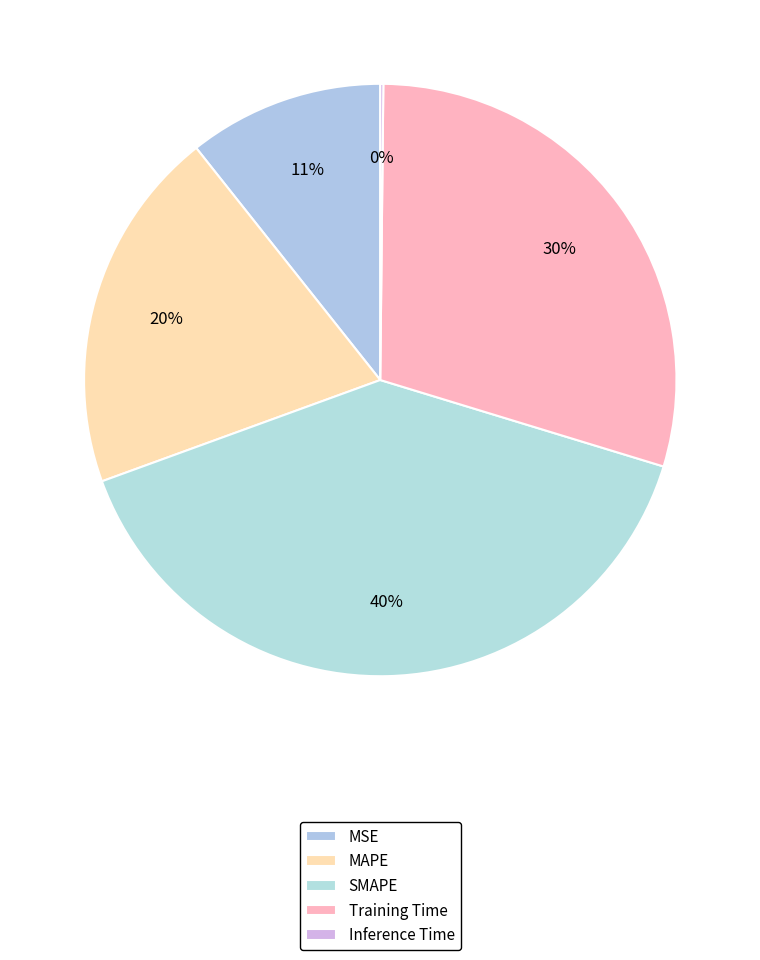

Do SMAPE and Inference Time together represent more than half of the pie?

No